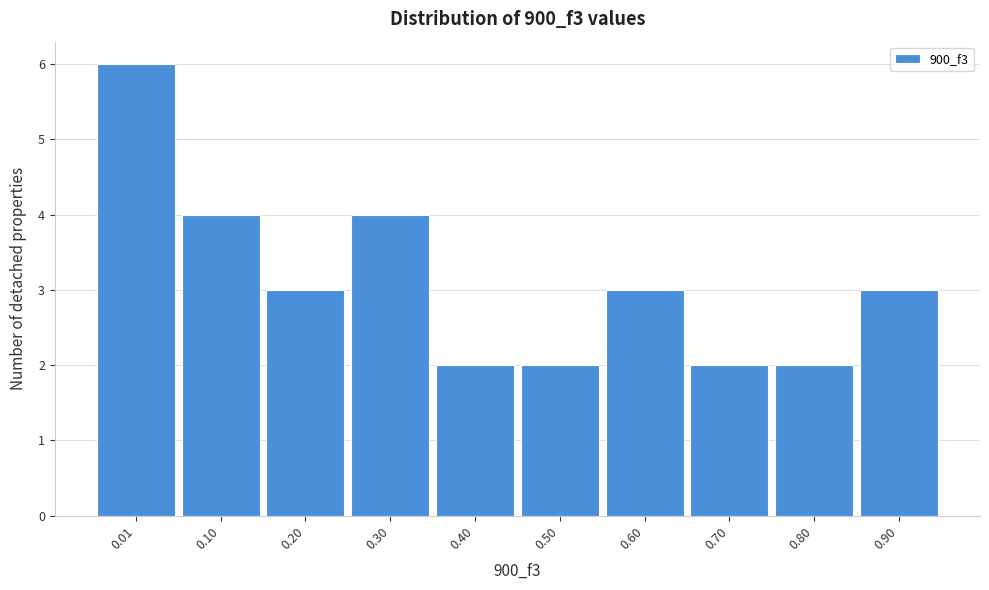

Reading left to right, transcribe all the data shown in this chart.

0.01=6	0.10=4	0.20=3	0.30=4	0.40=2	0.50=2	0.60=3	0.70=2	0.80=2	0.90=3